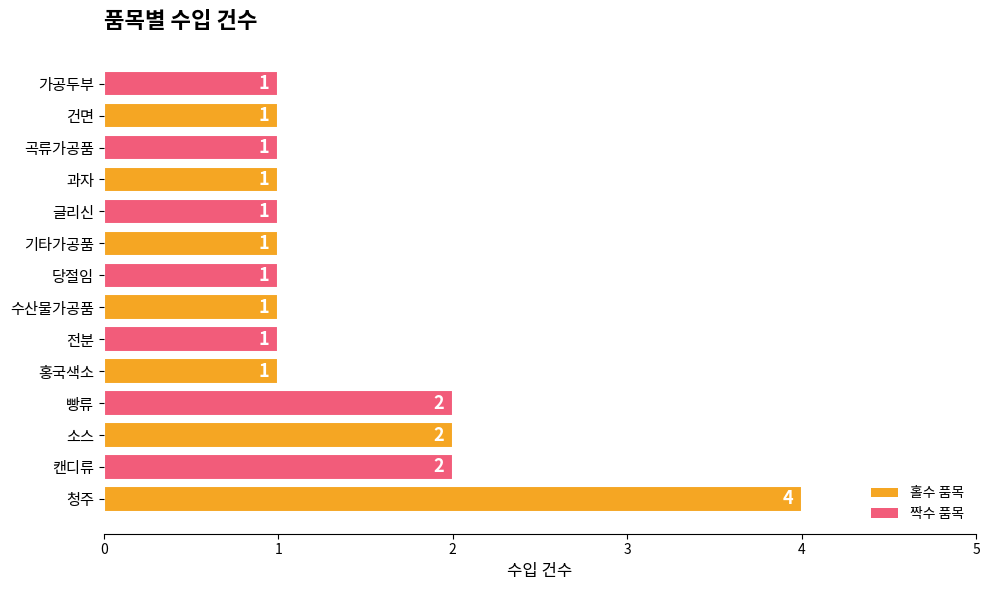

Reading bottom to top, list all the values displayed in this chart.

4	2	2	2	1	1	1	1	1	1	1	1	1	1